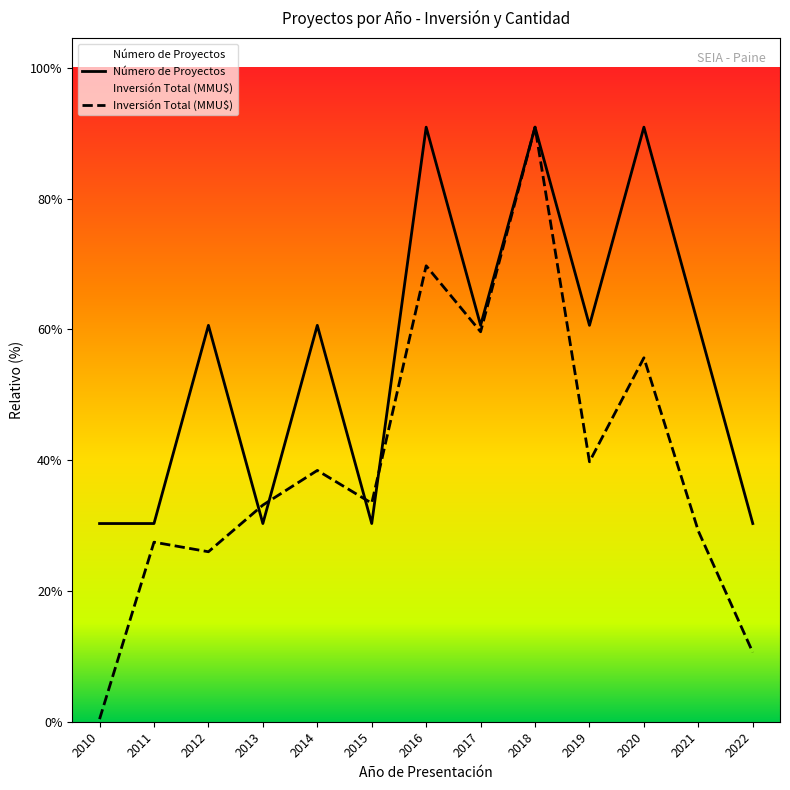

What is the sum of the Número de Proyectos values at 2019 and 2020?

5.0